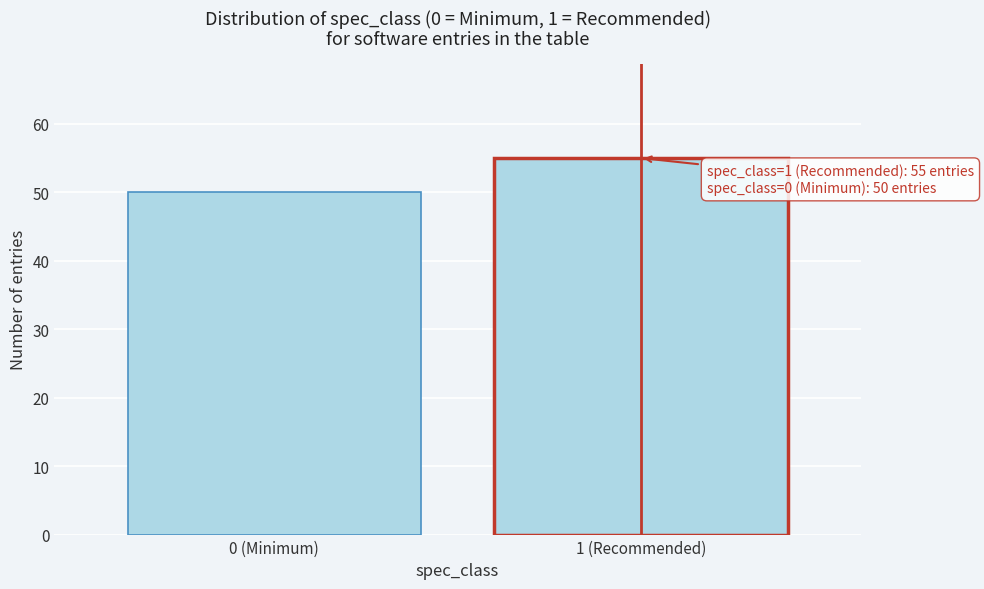

Reading left to right, list all the values displayed in this chart.

50	55